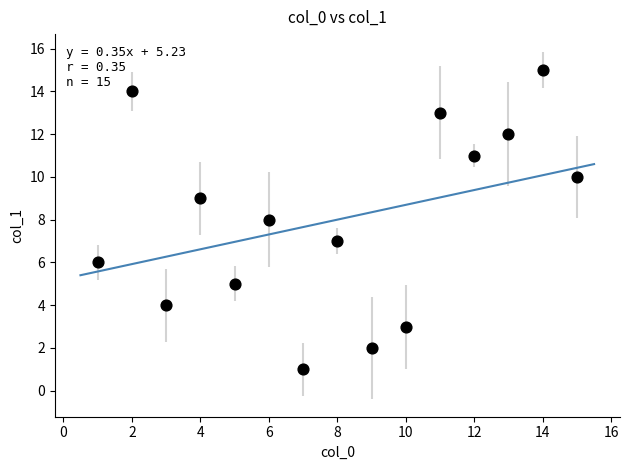

What is the range of Y values (max minus min)?

14